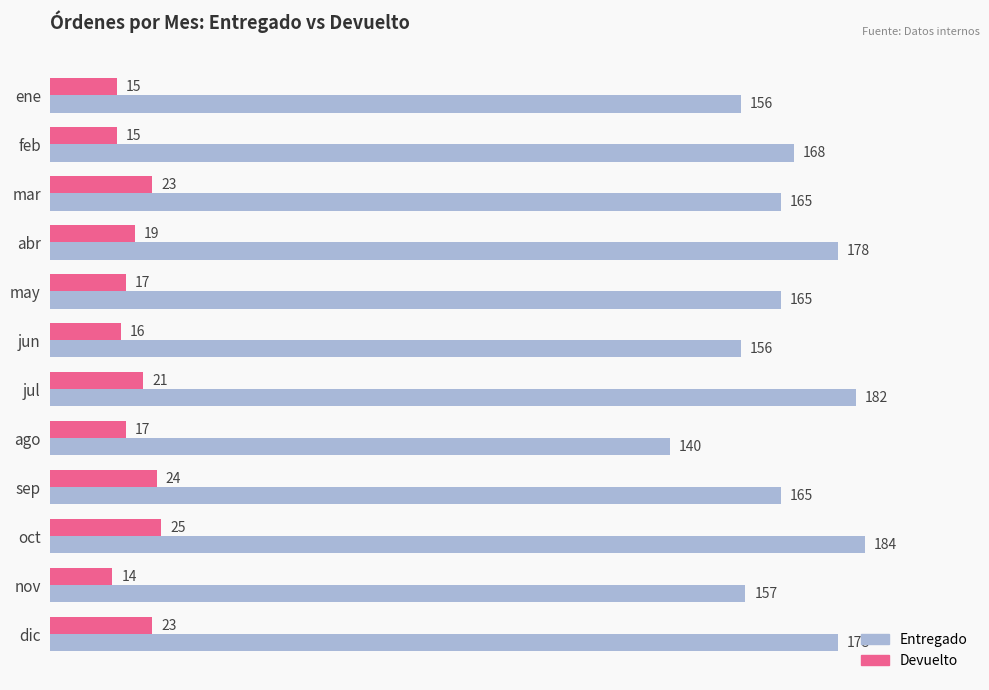

At which label is Devuelto closest to 19?

abr